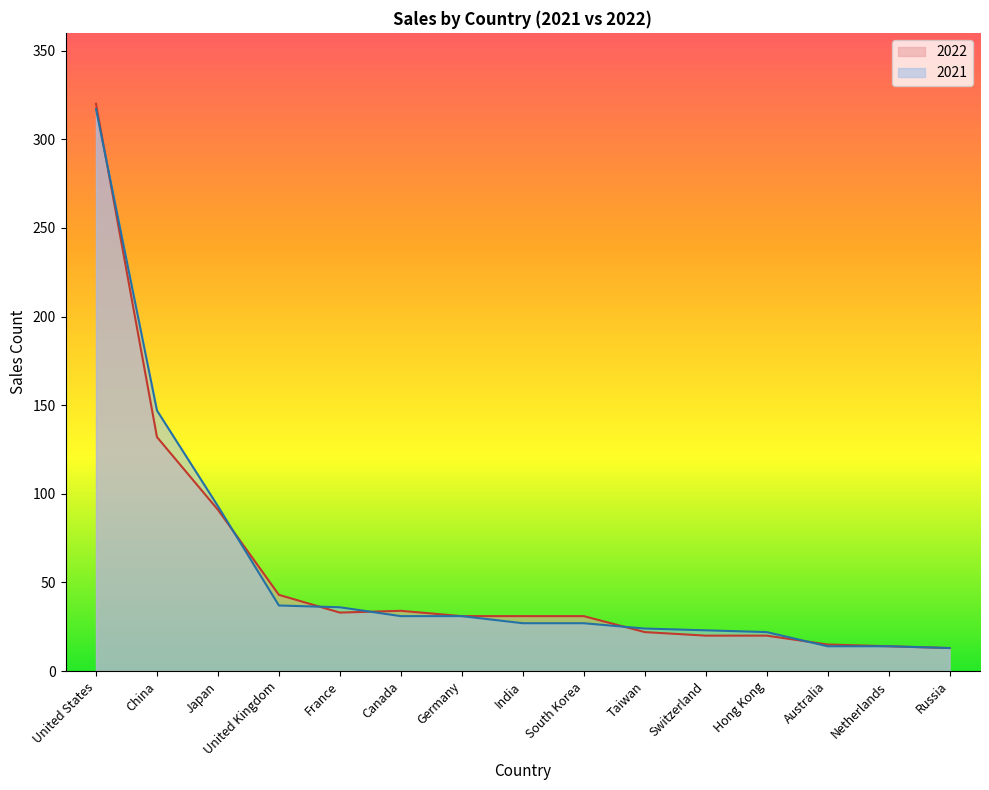

True or false: 2022 has more than 2 points higher than both neighbors.

False